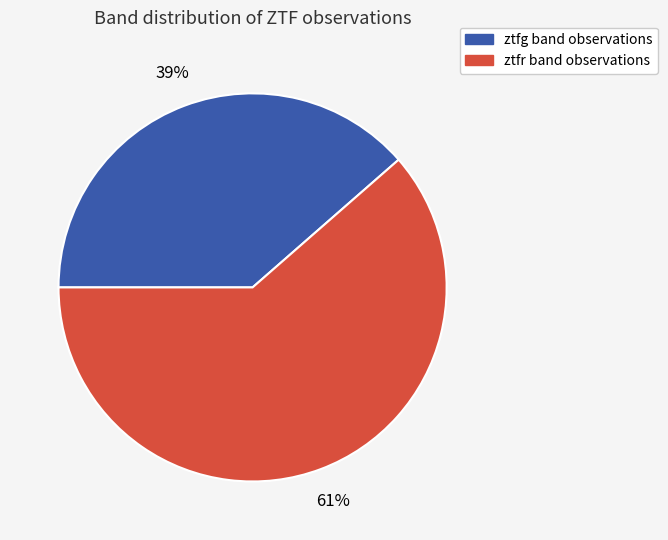

To the nearest percent, what portion does ztfg represent?

39%